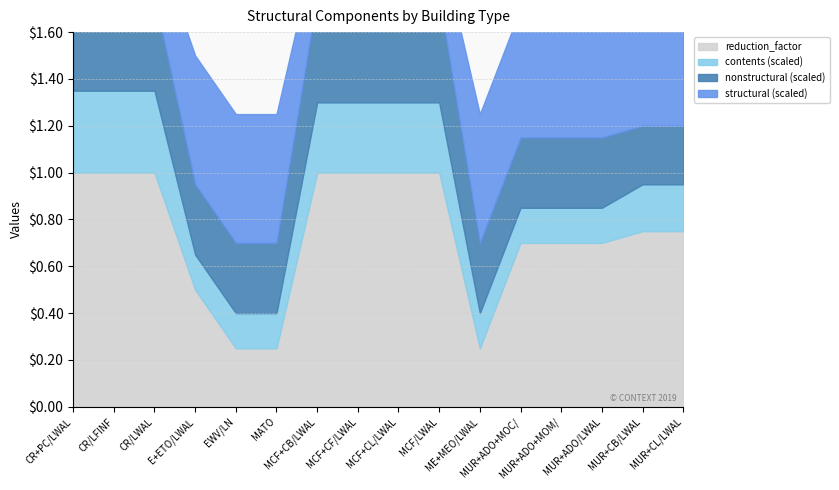

Rank the series at CR/LWAL from lowest to highest value.

reduction_factor, structural, contents, nonstructural